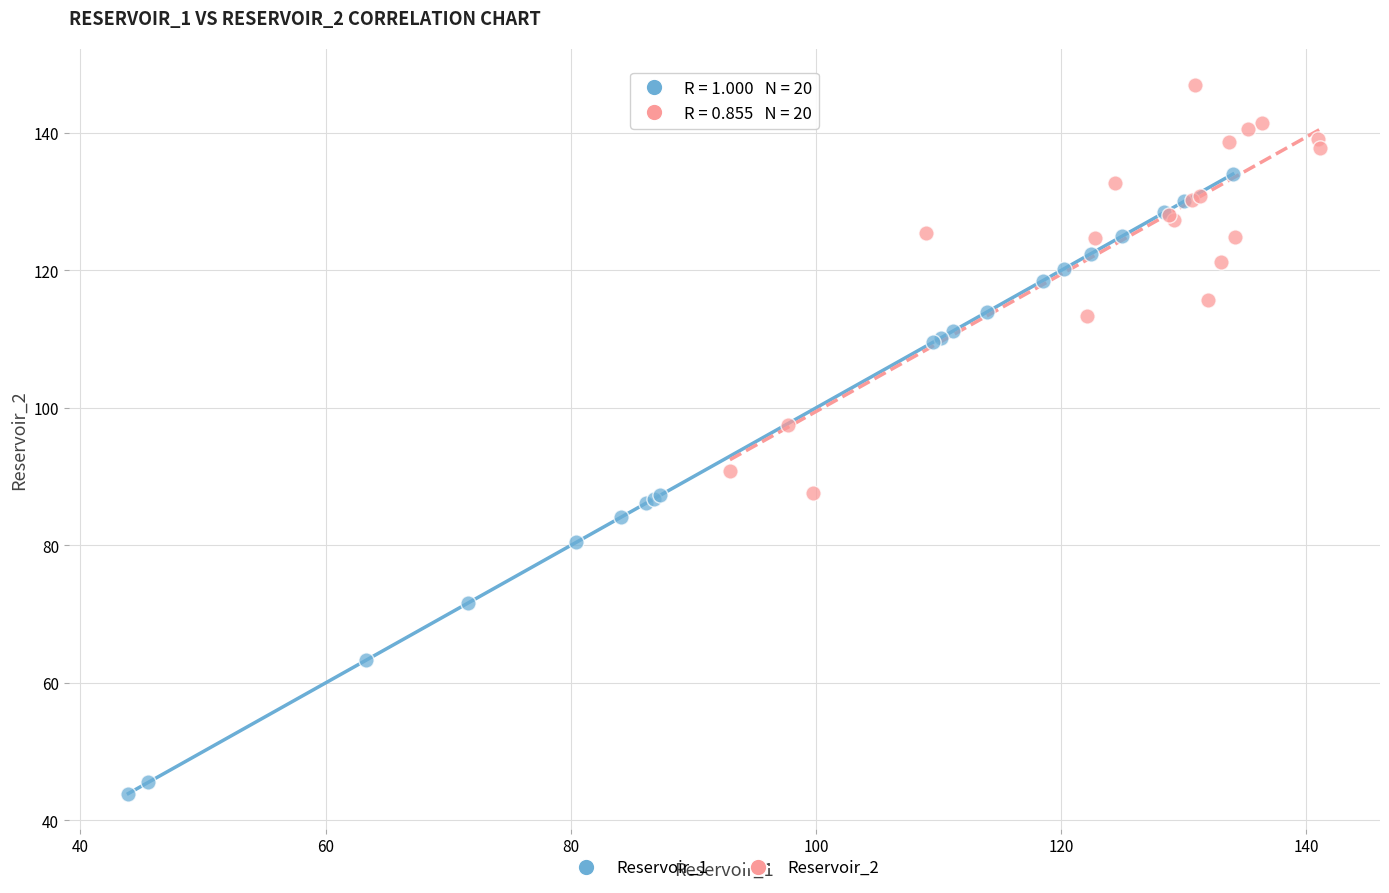

Which series contains the highest Y value?

Reservoir_2